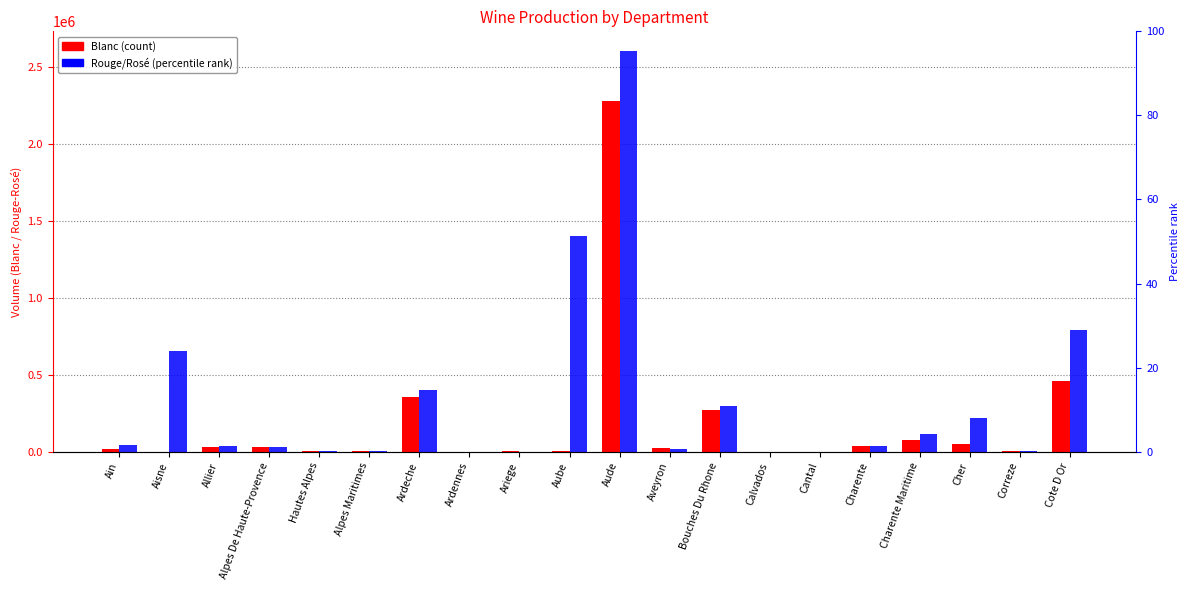

What position from the right is Aube?

11